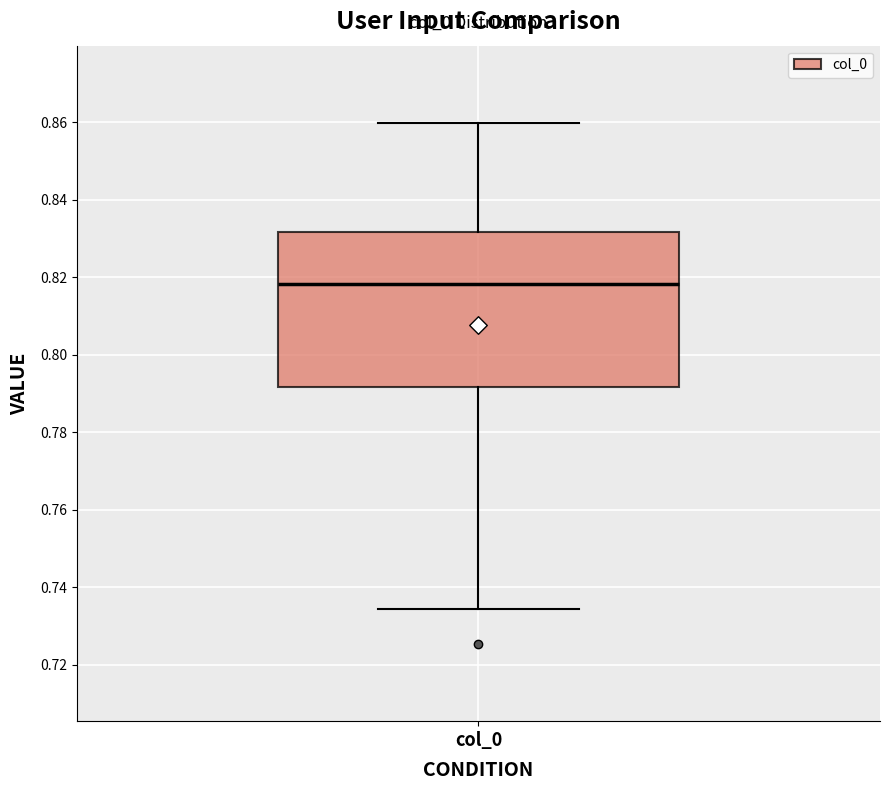

Read this box plot against the y-axis: the position of the median line, the range covered by the box, and the ends of both whiskers. The values are not printed on the chart, so give them approximately, as read against the axis.

median 0.818, box 0.792 to 0.832, whiskers 0.734 to 0.860